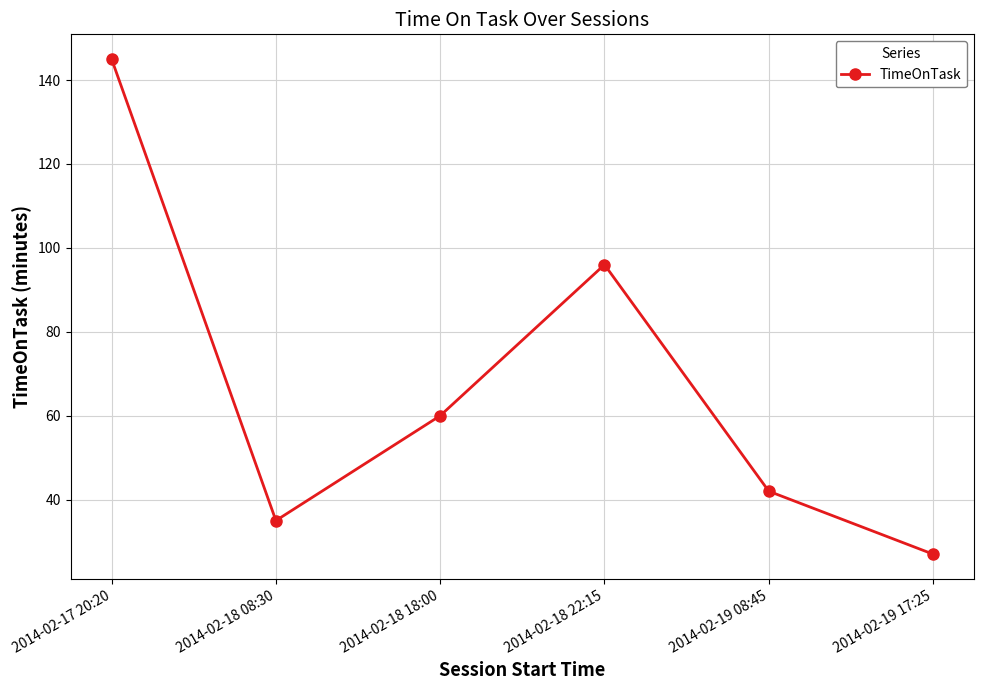

Reading left to right, extract all data points from this chart.

145	35	60	96	42	27